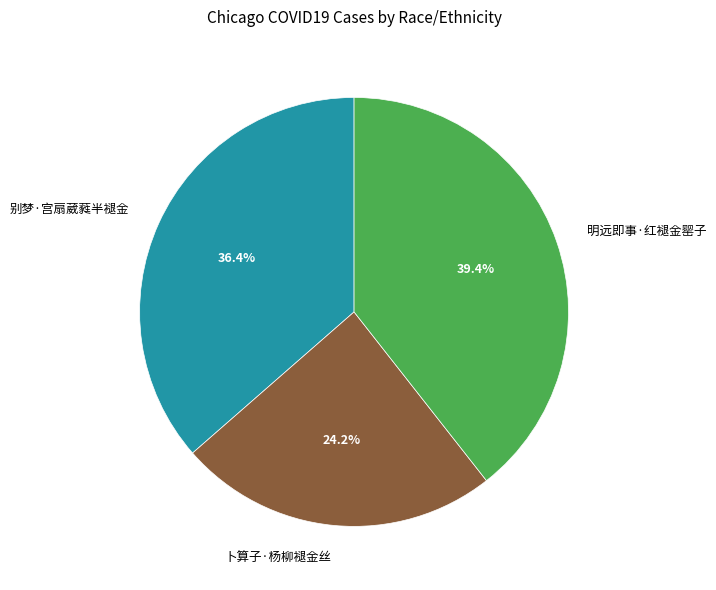

Rank the categories by value from highest to lowest.

明远即事·红褪金罂子, 别梦·宫扇葳蕤半褪金, 卜算子·杨柳褪金丝